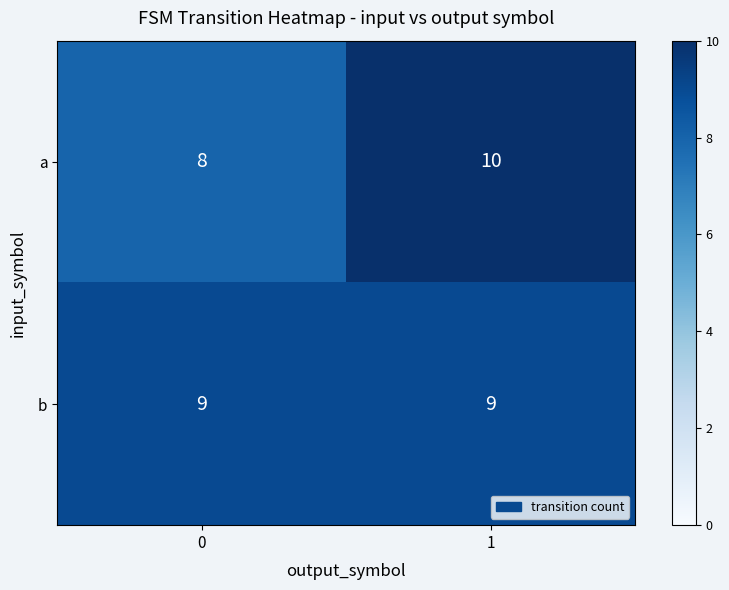

Is it true that a equals 17 at 1?

False